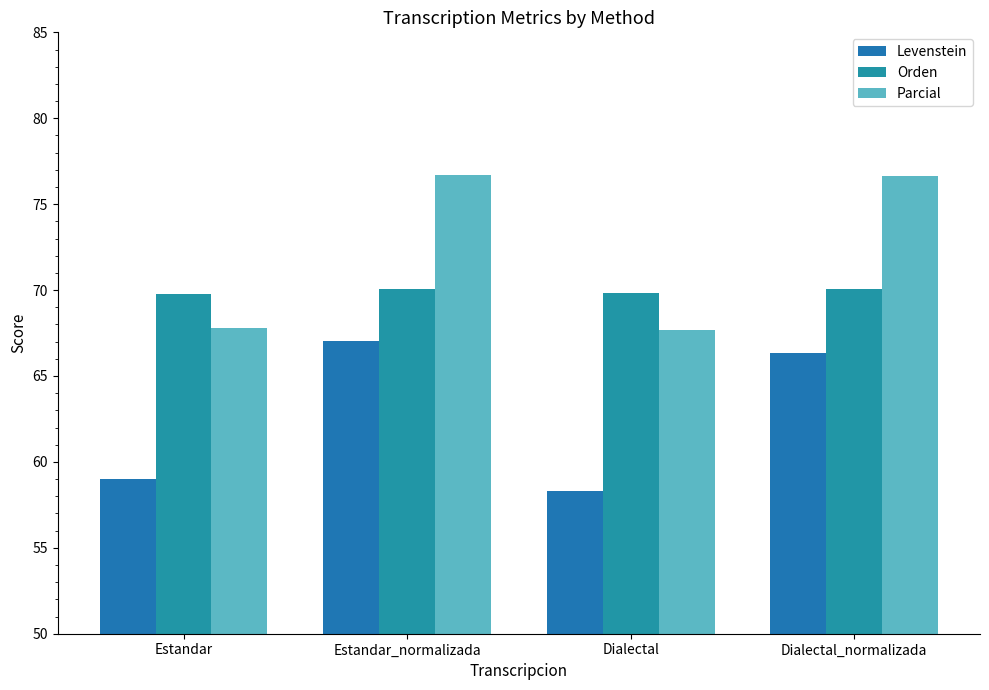

What is the lowest value of the Levenstein series?

58.3